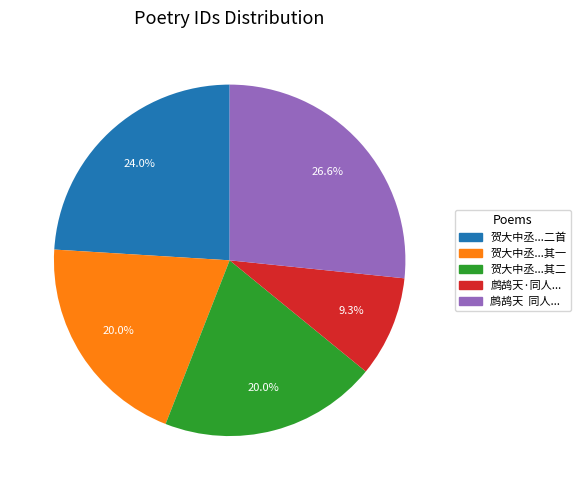

What is the ratio of the value at 贺大中丞...其二 to the value at 贺大中丞...二首?

0.8